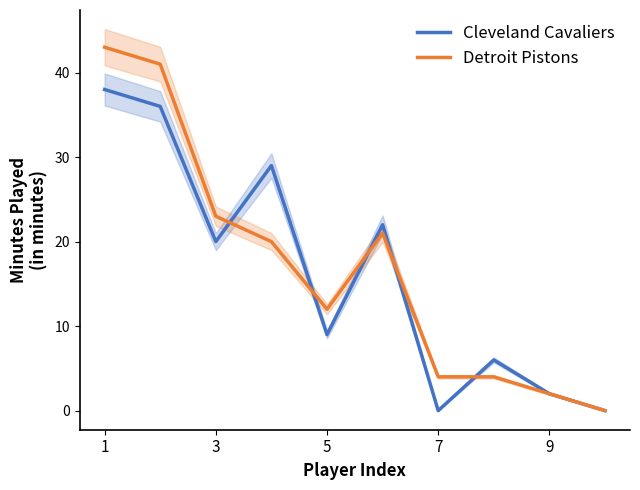

At which category is the sum across all series the highest?

1